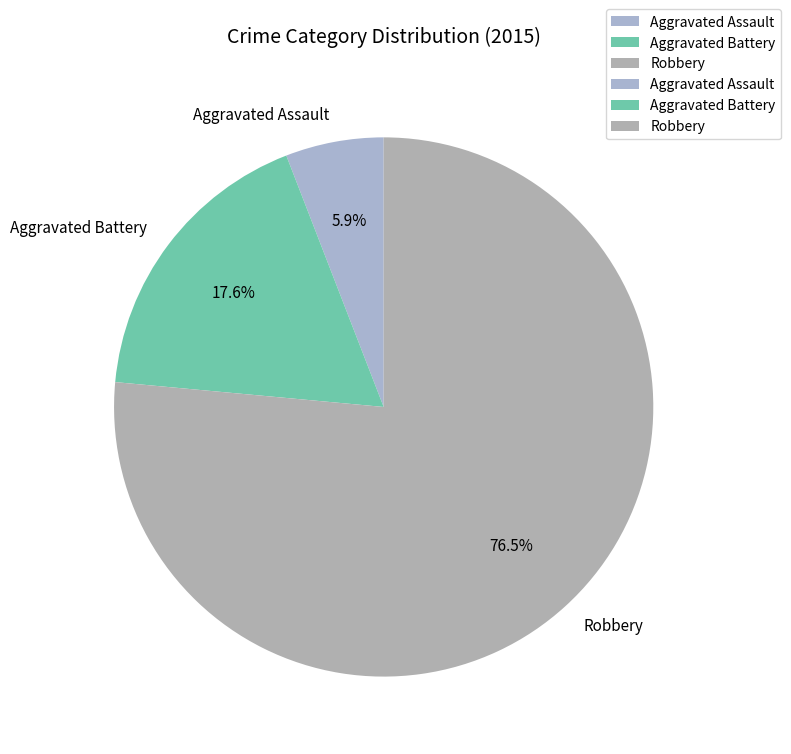

True or false: Aggravated Assault accounts for 6% of the total.

True